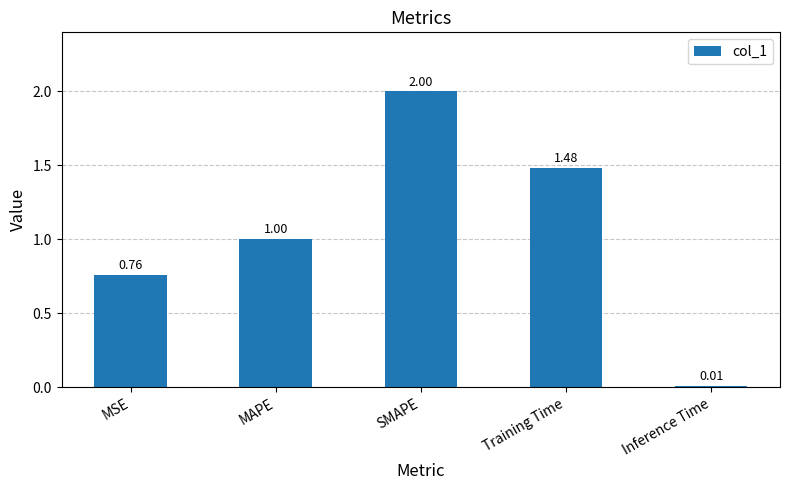

What is the maximum value shown in the chart?

2.0